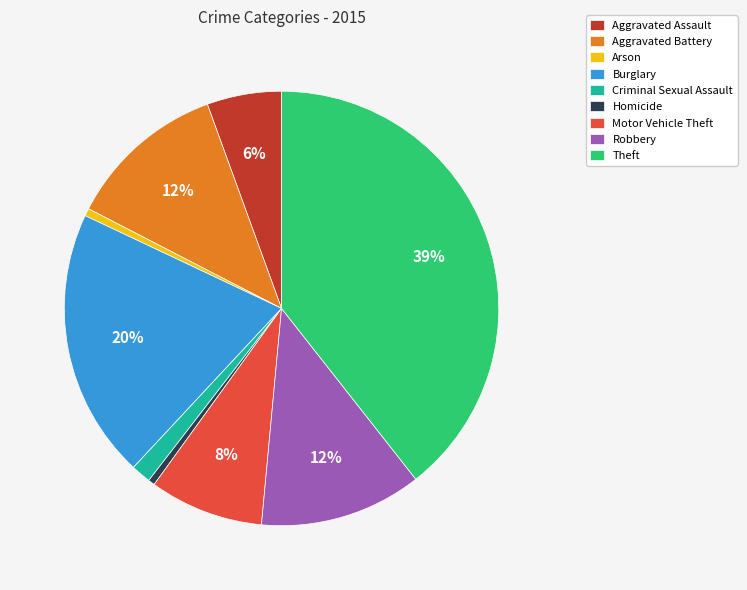

Is Homicide the majority of the pie?

No